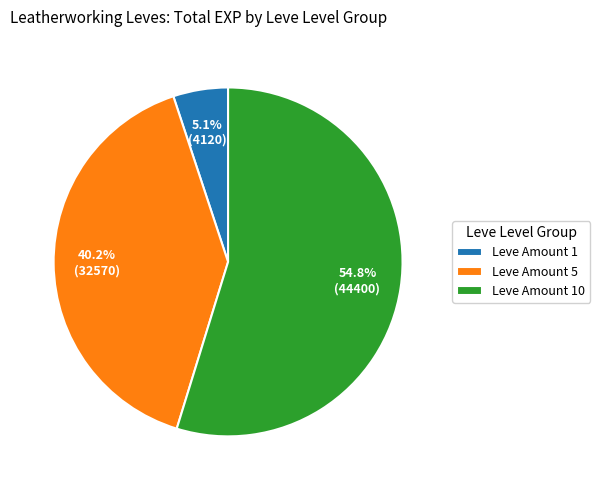

Which has a higher value, Leve Amount 10 or Leve Amount 5?

Leve Amount 10